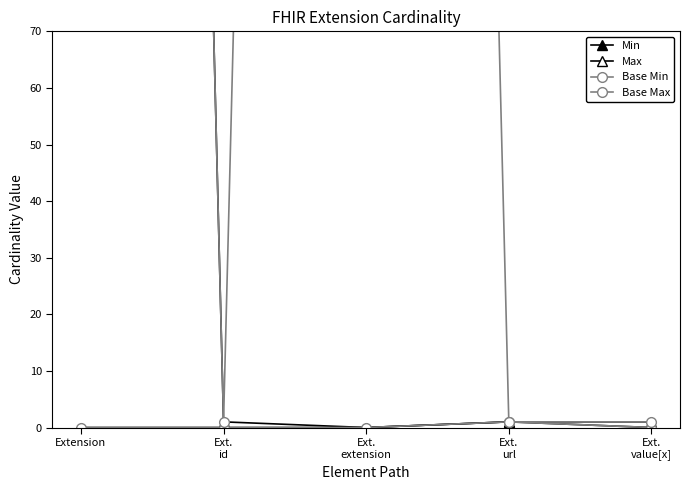

How many data points in Max are less than 1?

1